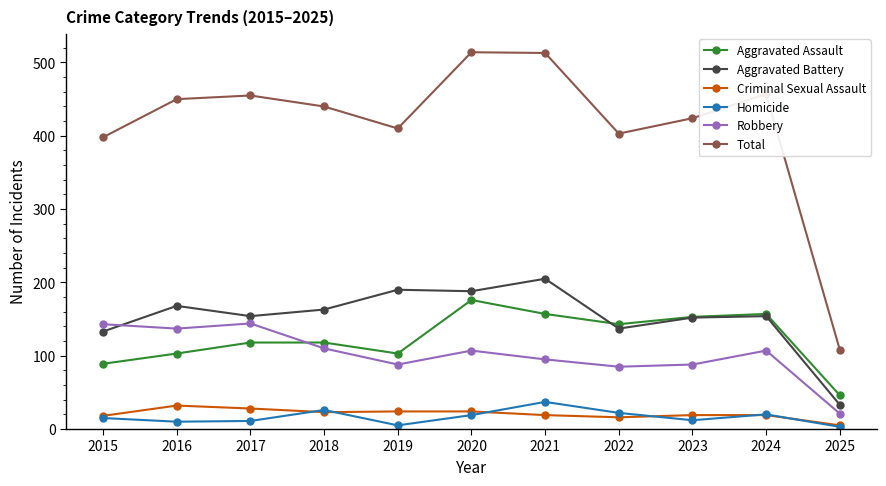

How many lines are shown in the chart?

6